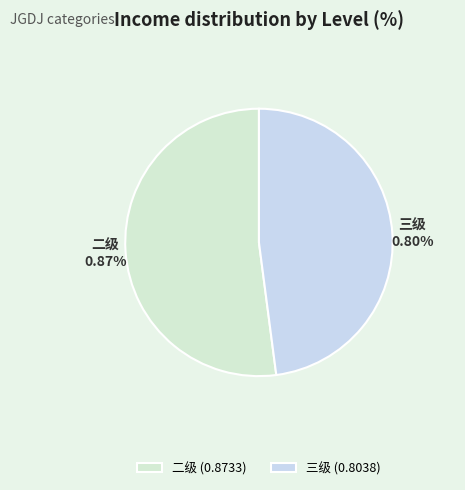

To the nearest percent, what is the difference between the 二级 and 三级 slice percentages?

4%